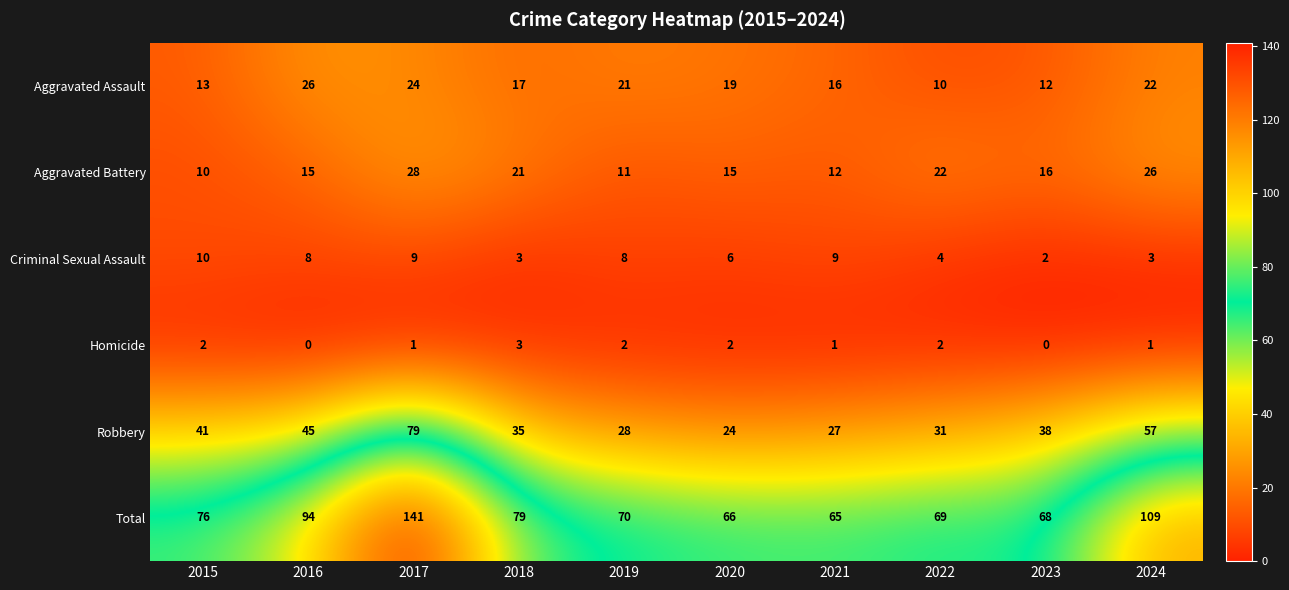

At which label does Aggravated Battery first exceed 16?

2017